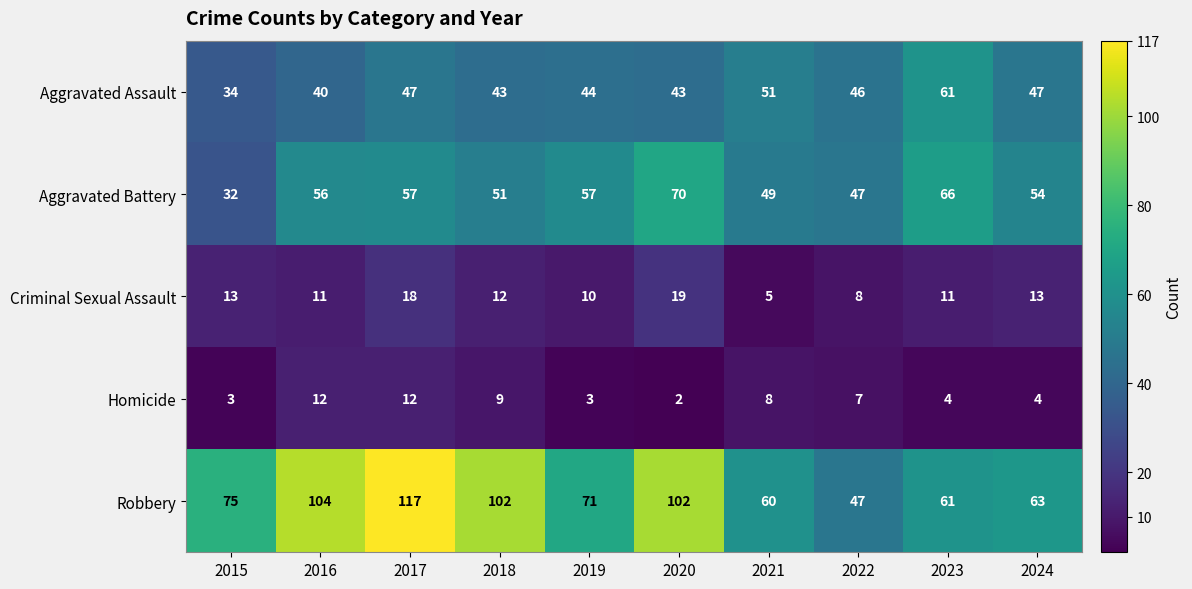

Between 2019 and 2023, which series saw the biggest shift?

Aggravated Assault